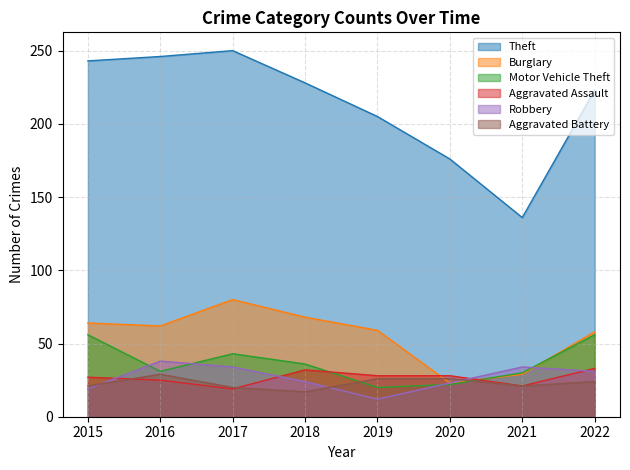

What is the maximum value for Motor Vehicle Theft?

56